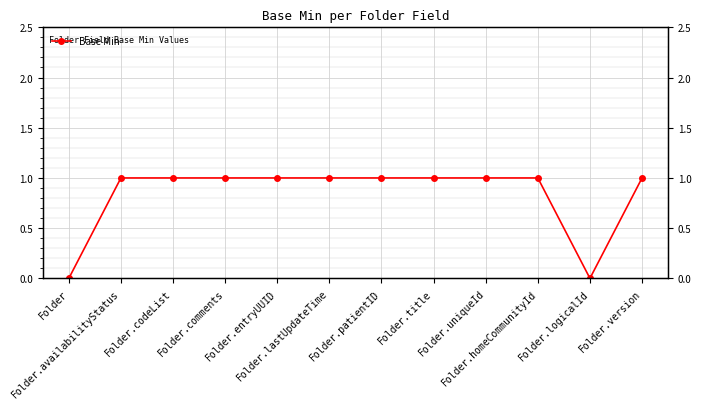

Reading left to right, extract all data points from this chart.

0	1	1	1	1	1	1	1	1	1	0	1